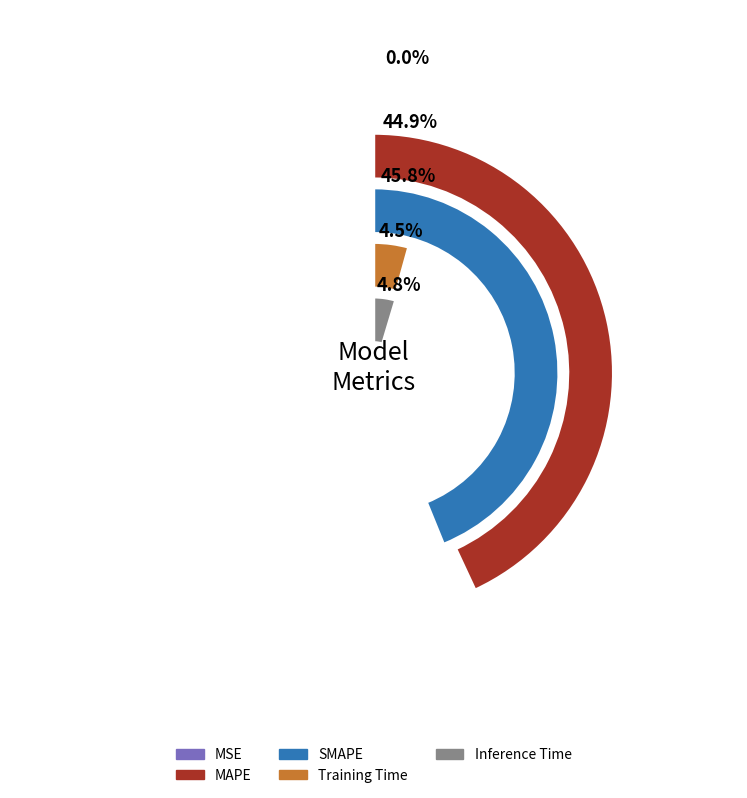

What percentage is the Inference Time slice, to the nearest percent?

5%